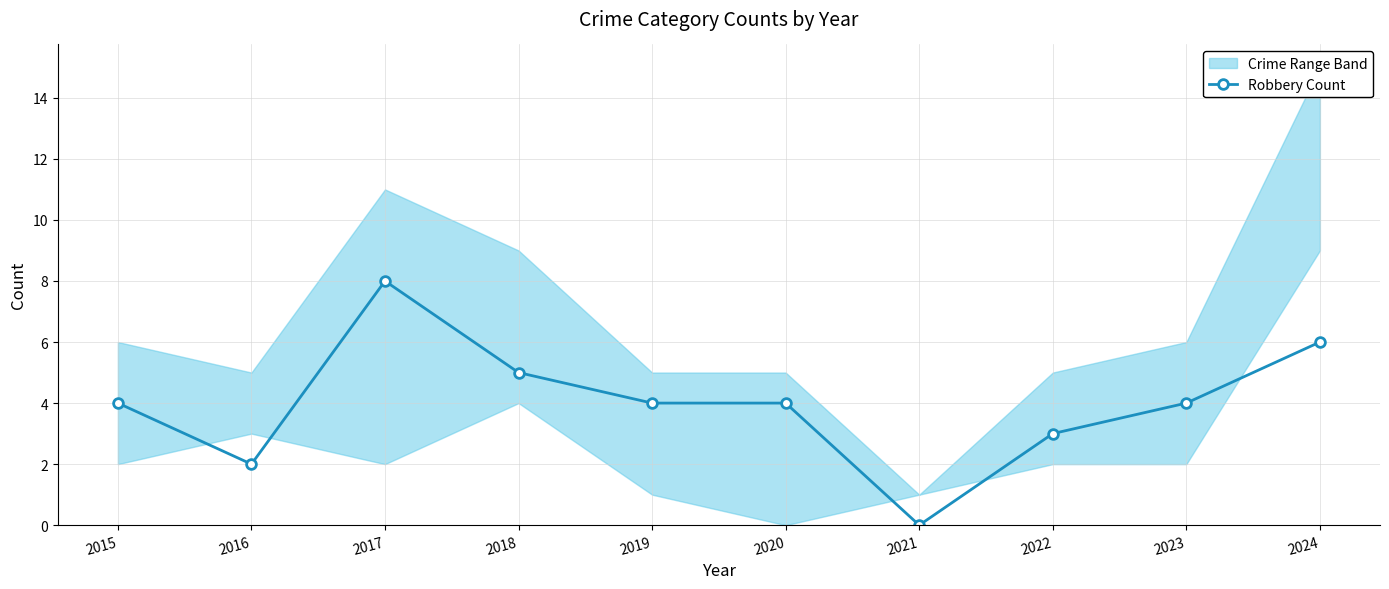

Reading right to left, what are all the values shown in this chart?

2024=6	2023=4	2022=3	2021=0	2020=4	2019=4	2018=5	2017=8	2016=2	2015=4